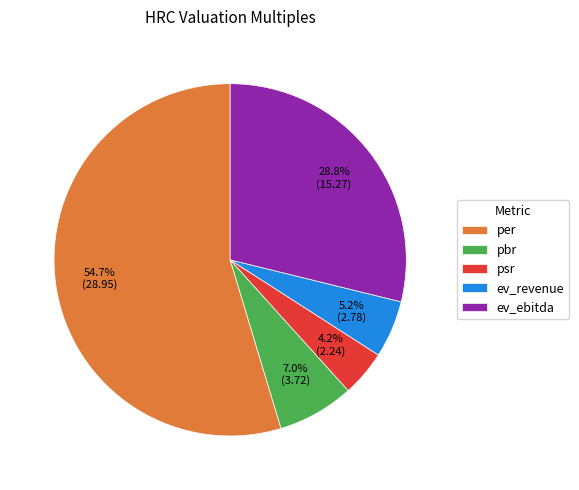

Is there a majority slice in this chart?

Yes